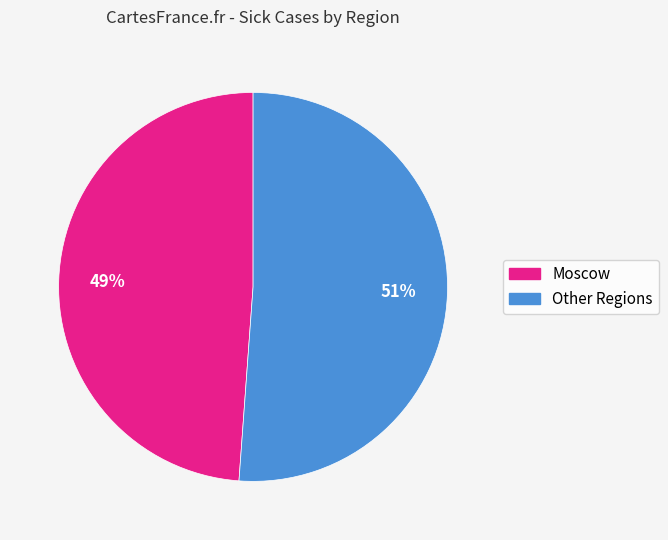

Do Moscow and Other Regions together represent more than half of the pie?

Yes